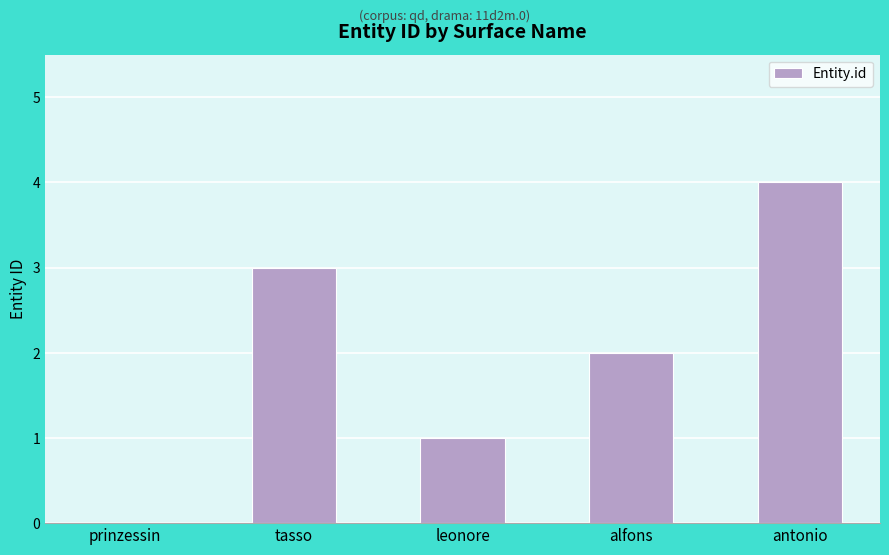

Is it true that the value at antonio is 4?

True